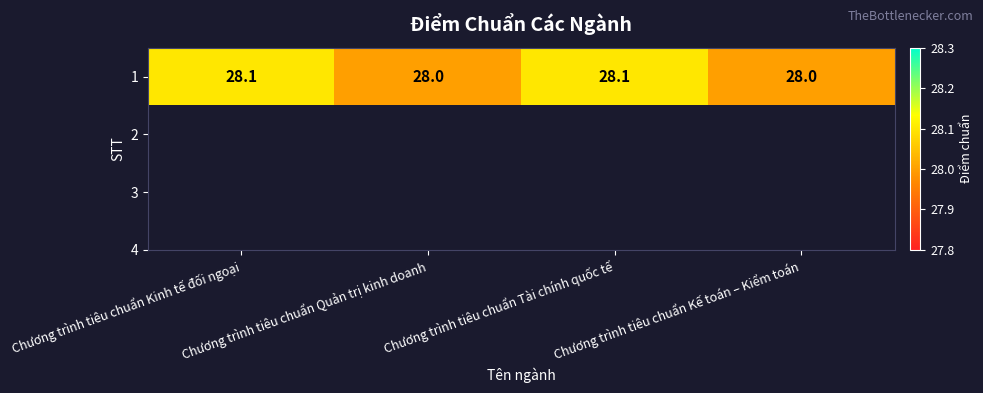

At which category does the chart reach its minimum across all series?

Chương trình tiêu chuẩn Quản trị kinh doanh